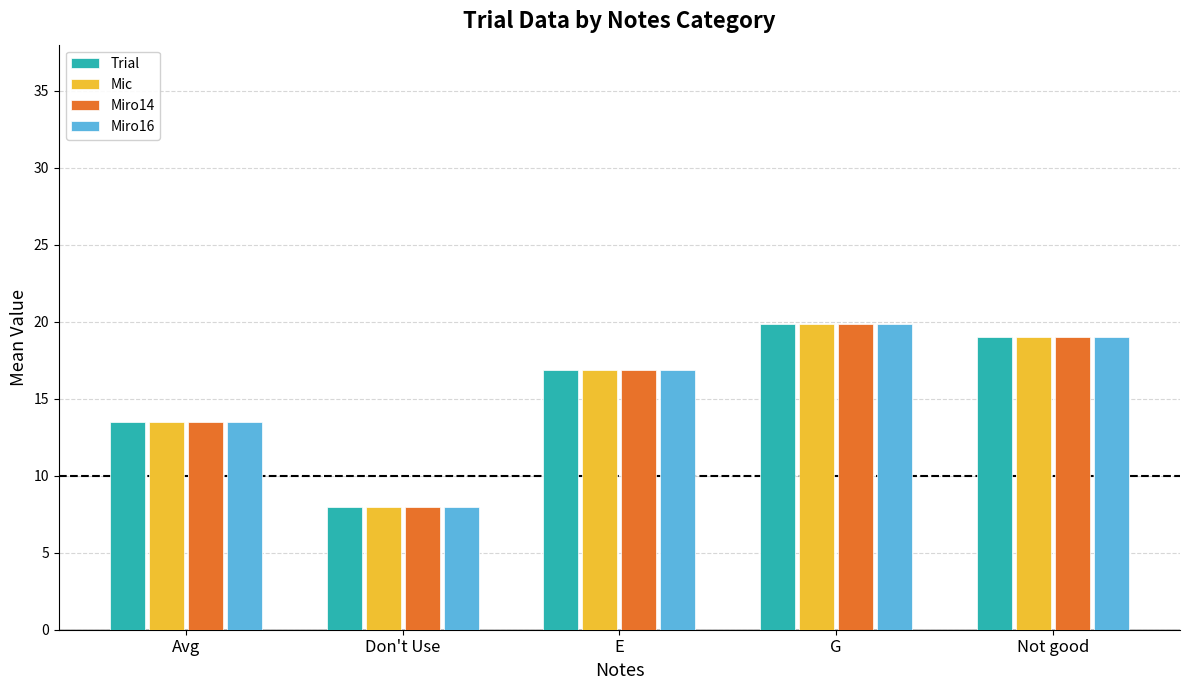

The value of Mic at Avg is 3.0. True or false?

False